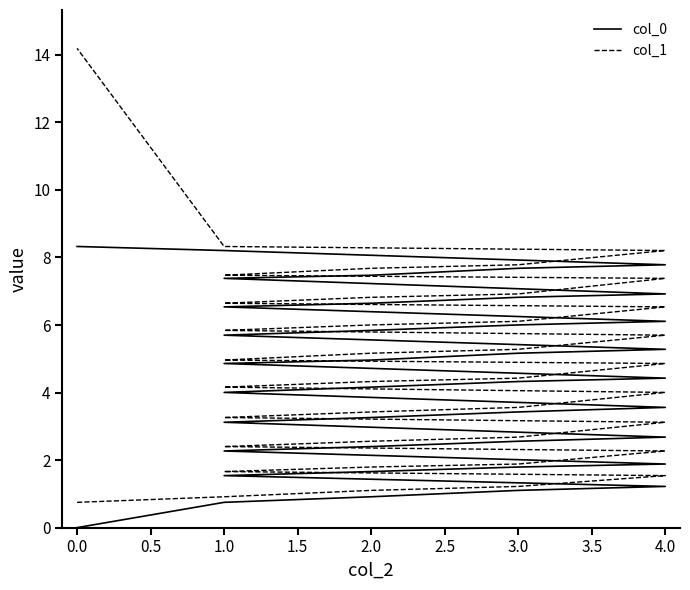

Rank the series by their maximum value, from highest to lowest.

col_1, col_0